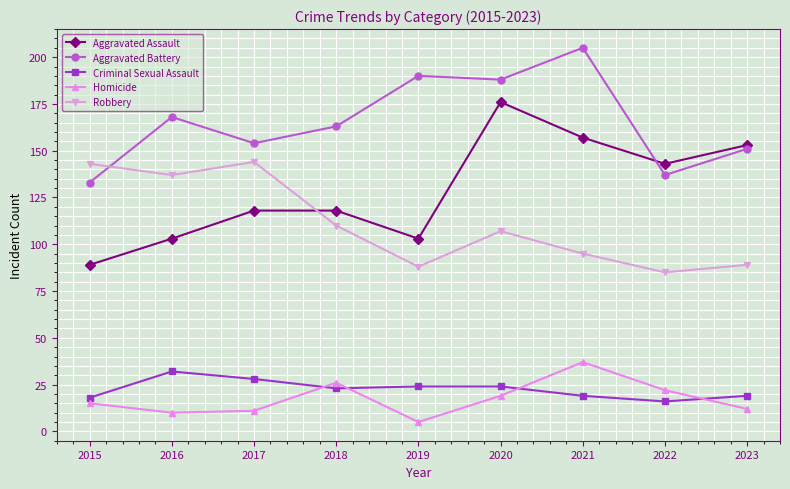

Is this an area chart (filled region under the line)?

No